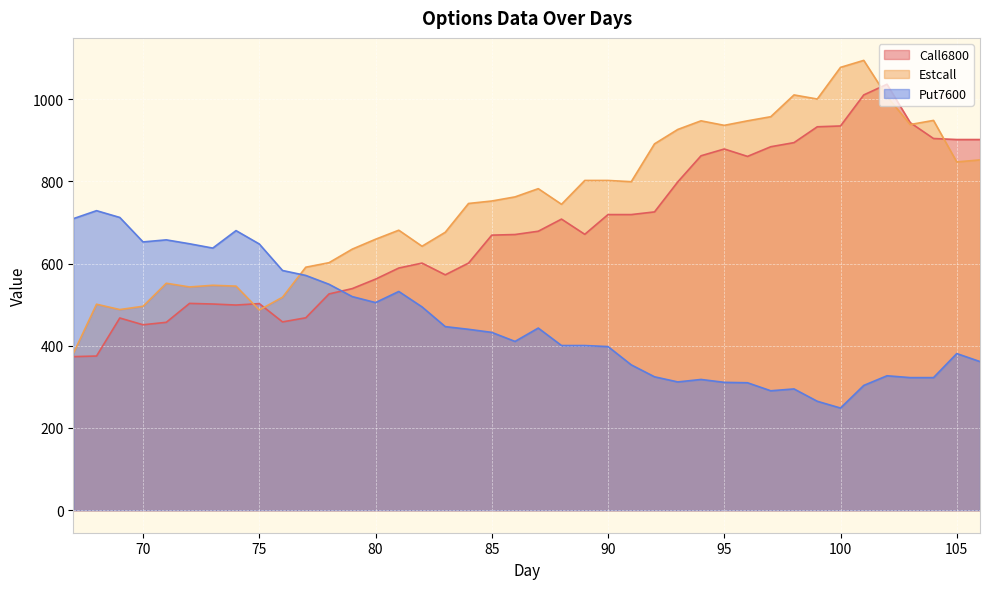

Where is Put7600 nearest to the value 488?

82